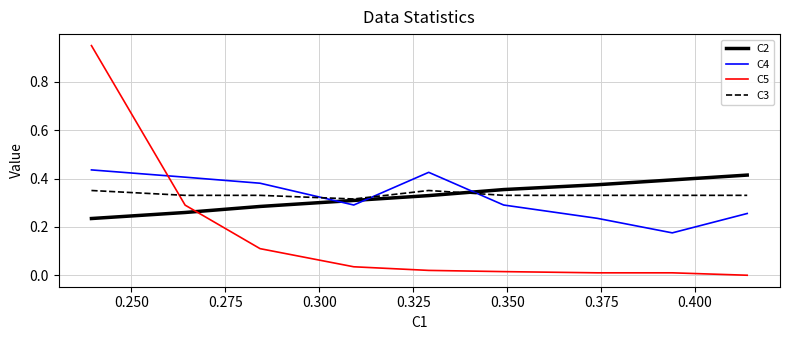

True or false: C4 and C2 cross at least once.

True